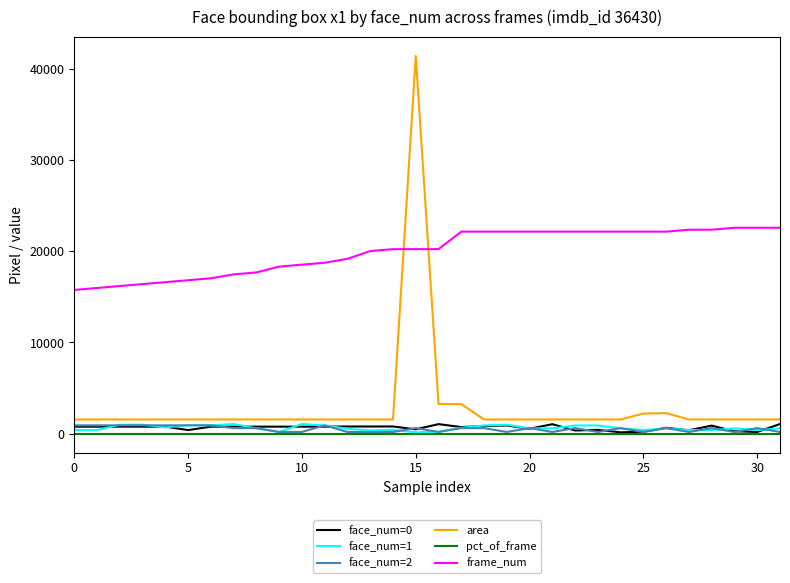

Which series has the largest total across all categories?

frame_num